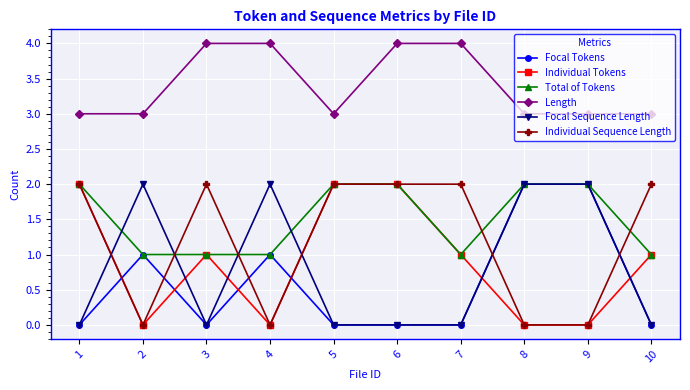

What is the average value of the Individual Sequence Length series?

1